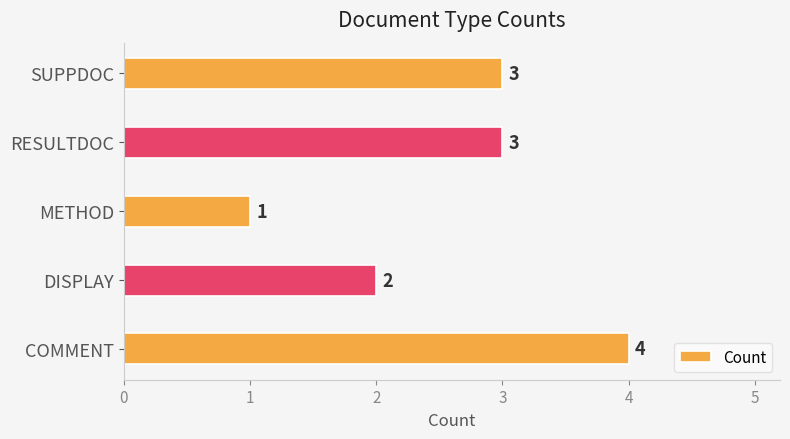

Are the bars grouped side by side (vs. stacked)?

No